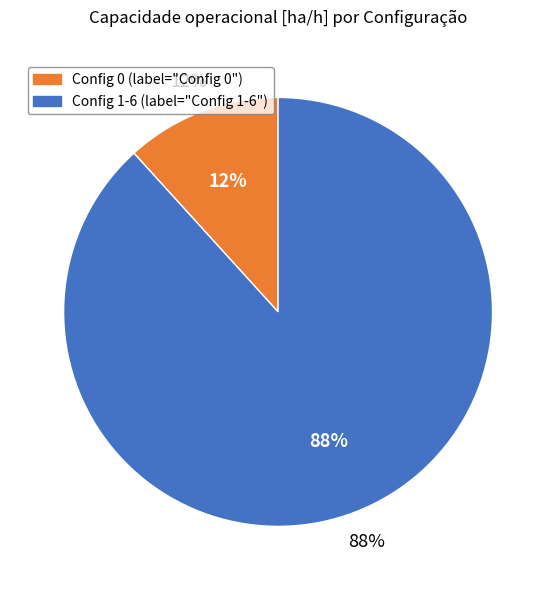

Do 0 and 1 together represent more than half of the pie?

No